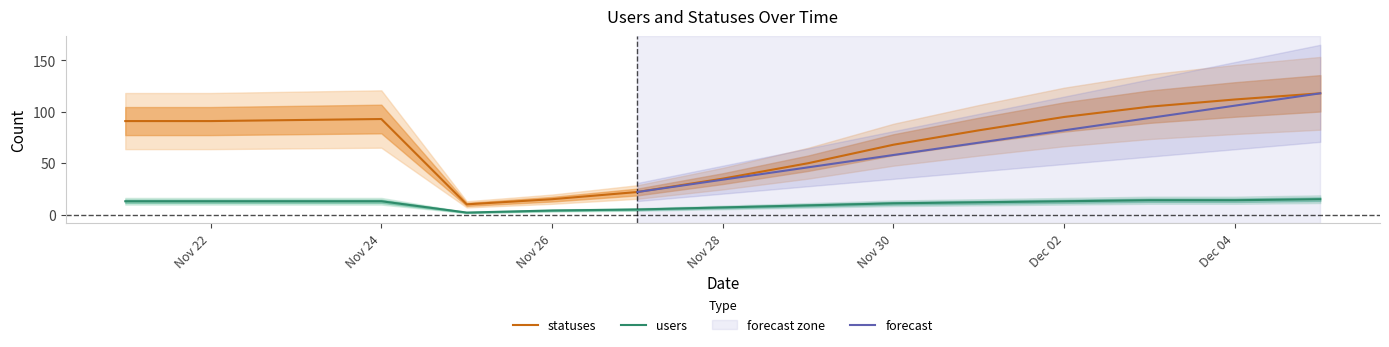

Rank the series by their maximum value, from highest to lowest.

statuses, users